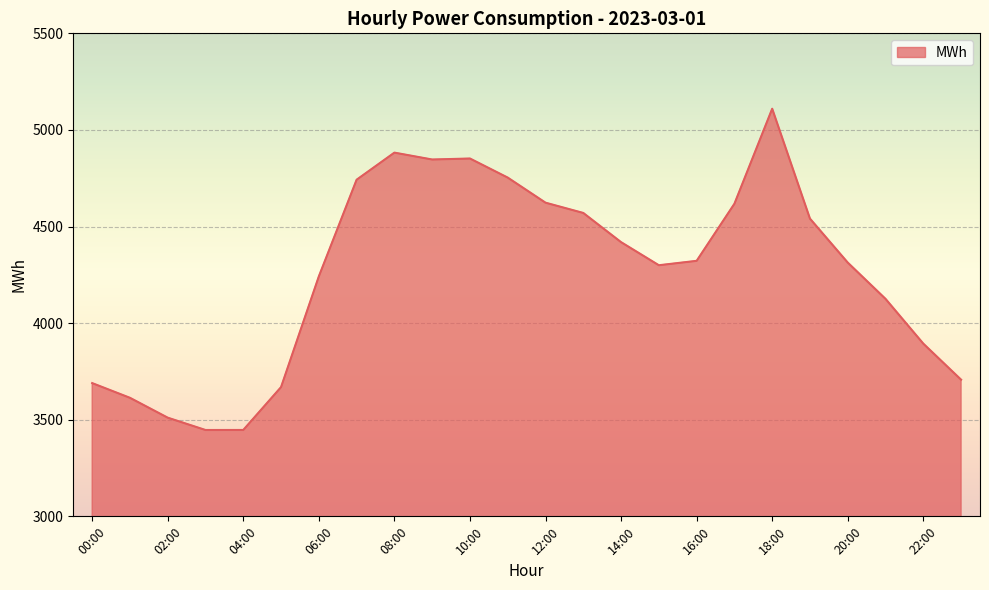

What is the maximum value shown in the chart?

5109.8